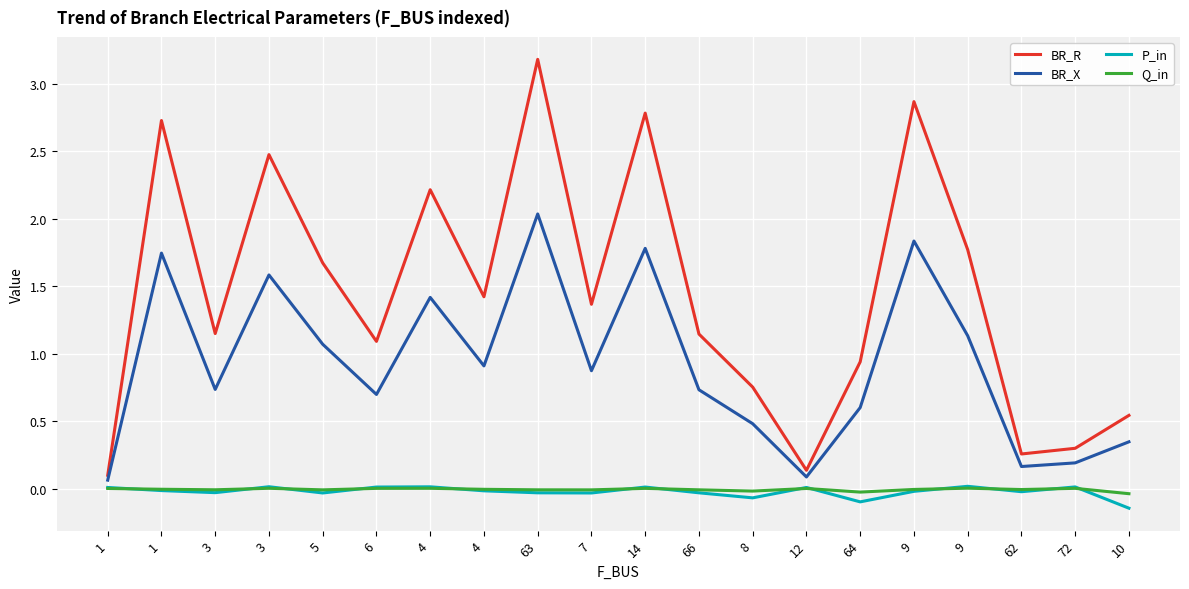

At how many categories does at least one series exceed 0?

20